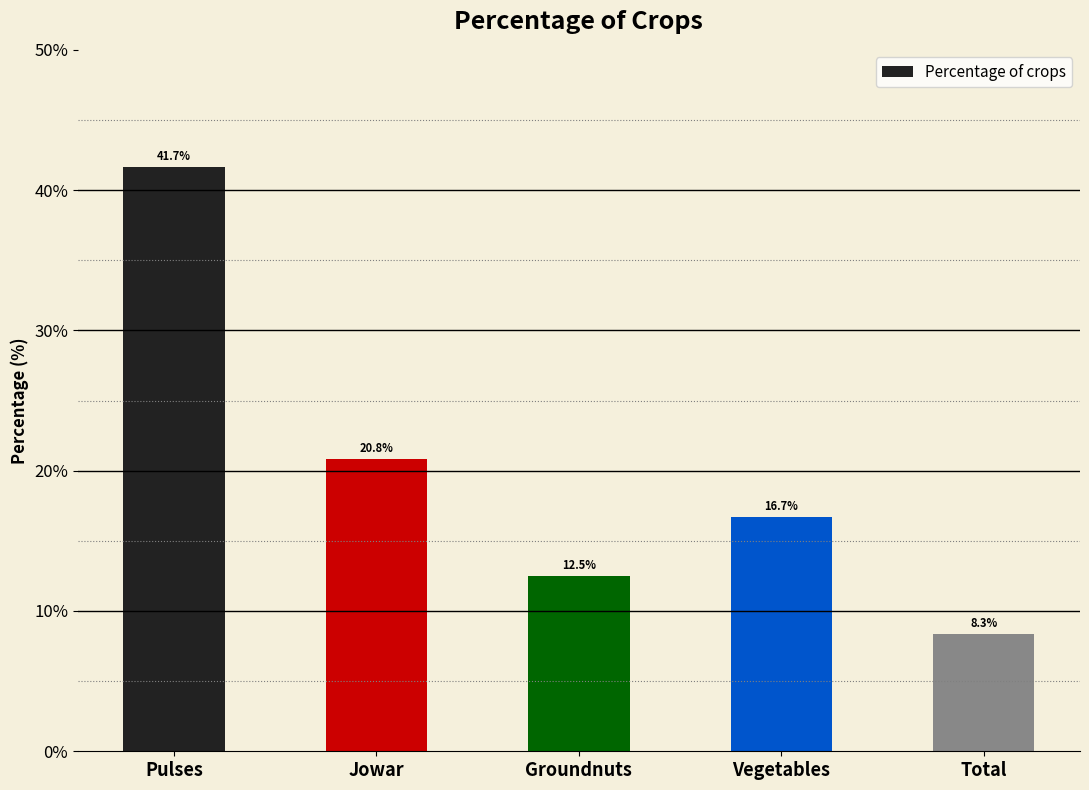

What is the sum of the values at Jowar and Vegetables?

37.5